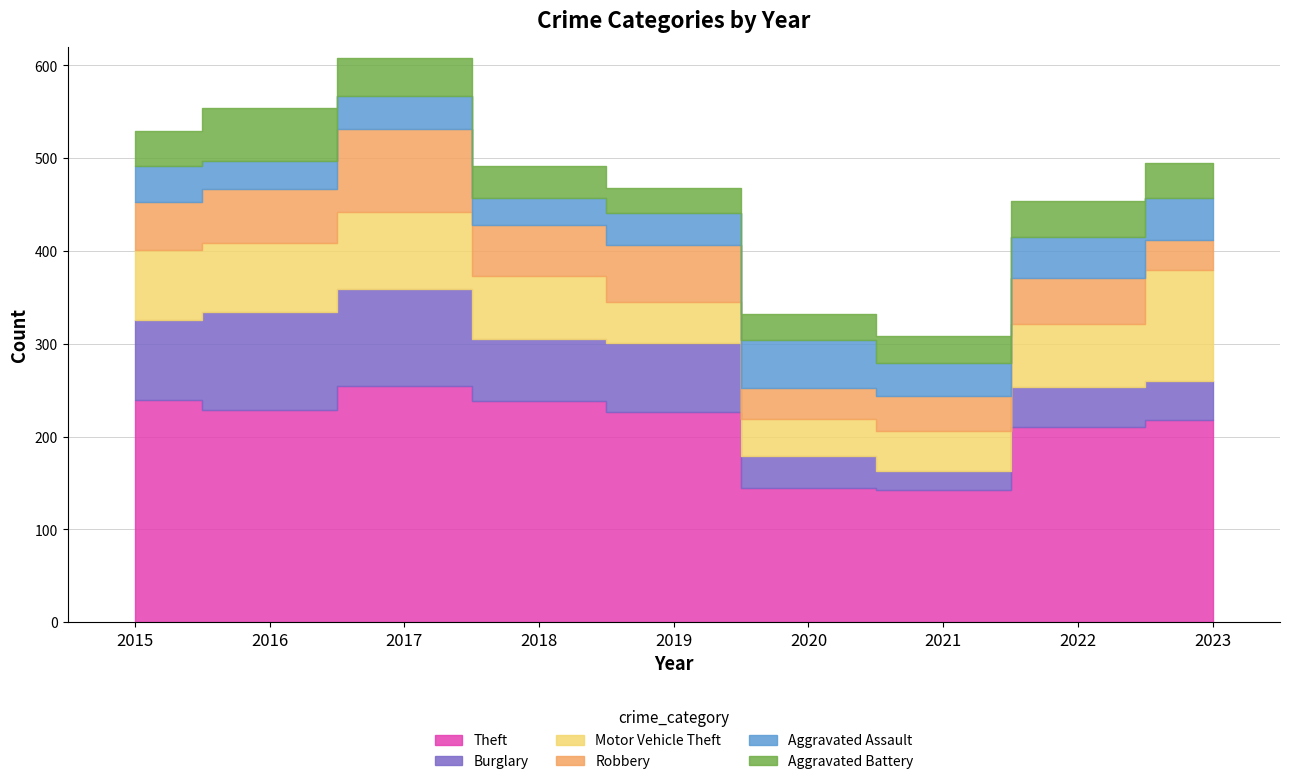

List the labels in order of Robbery value, largest first.

2017, 2019, 2016, 2018, 2015, 2022, 2021, 2020, 2023